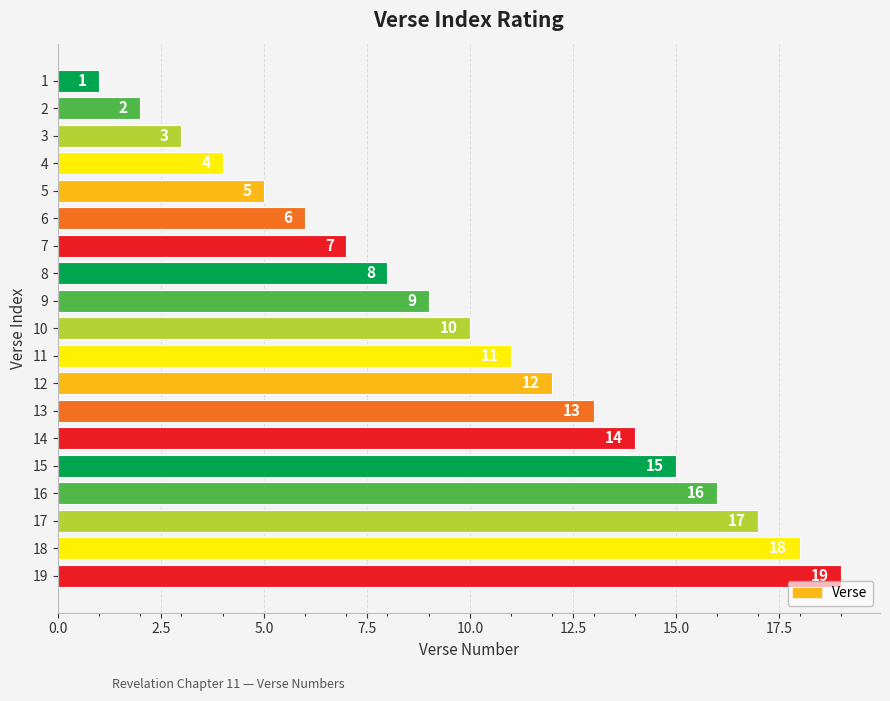

What is the value of the 12th bar from the top?

12